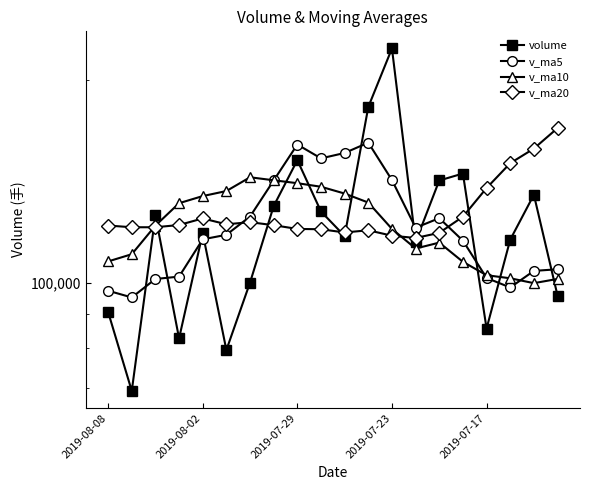

Reading right to left, list all the values displayed in this chart.

volume: 95805.6	135050.1	115890.6	85614.9	145187.9	141792.4	115026.1	222331.5	182155.4	117335.6	127579.1	151968.5	129957.5	100134.8	79574.3	118487.5	82801.8	125852.2	69232.1	90616.9
v_ma5: 104783.5	104201.8	98473.2	101733.2	115509.8	124707.2	120702.4	141990.5	161298.6	155728.2	152885.5	160274.0	141799.2	125395.1	117842.8	116024.5	102191.2	101370.1	95189.6	97398.1
v_ma10: 101386.0	99943.0	101613.6	102680.0	107478.5	114745.4	112452.1	120231.9	131515.9	135619.0	138796.4	140488.2	141894.9	143346.9	136785.5	134455.0	131232.6	121584.7	110292.3	107620.5
v_ma20: 169484.9	158063.9	150386.0	138189.9	125323.5	118624.1	116564.3	117470.7	119669.1	118774.9	120091.2	120215.6	121754.2	123013.4	122132.0	124600.2	121842.3	120908.3	120904.1	121619.7